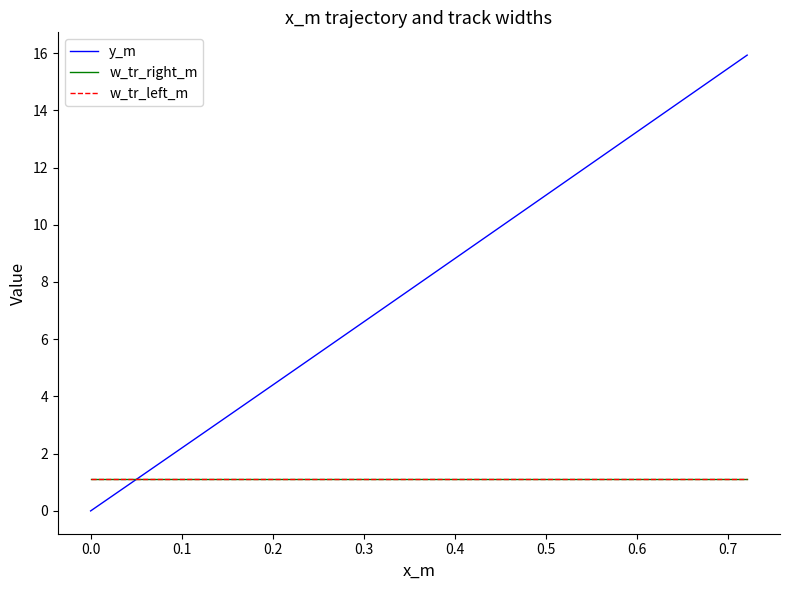

Does the chart have visible grid lines?

No